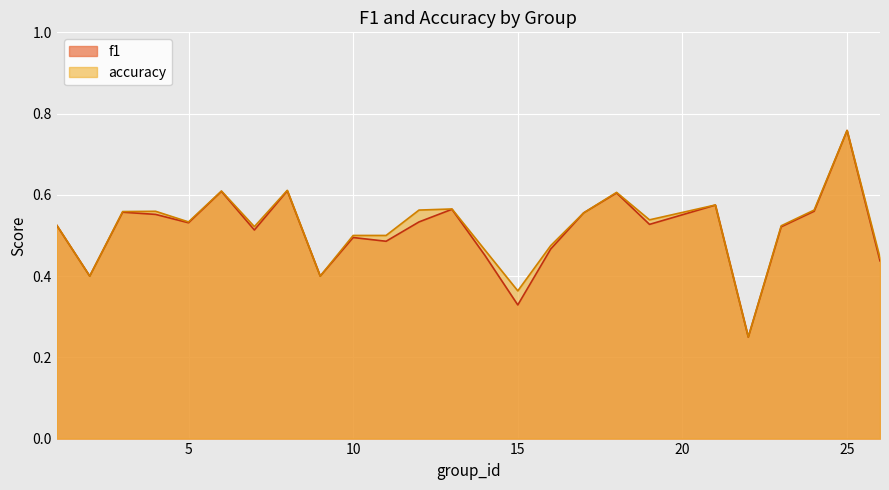

Rank the series by their maximum value, from lowest to highest.

f1, accuracy